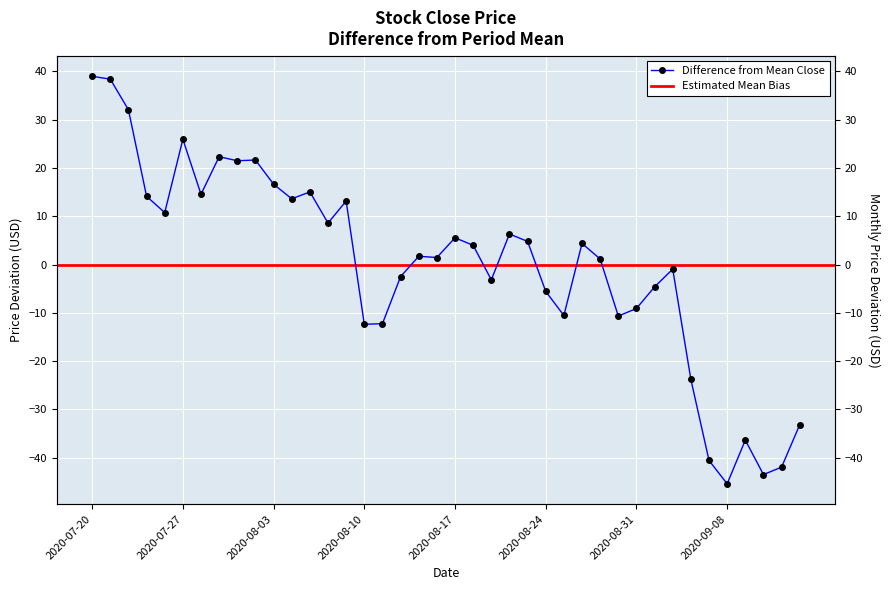

Does the chart display data point markers on the line(s)?

Yes